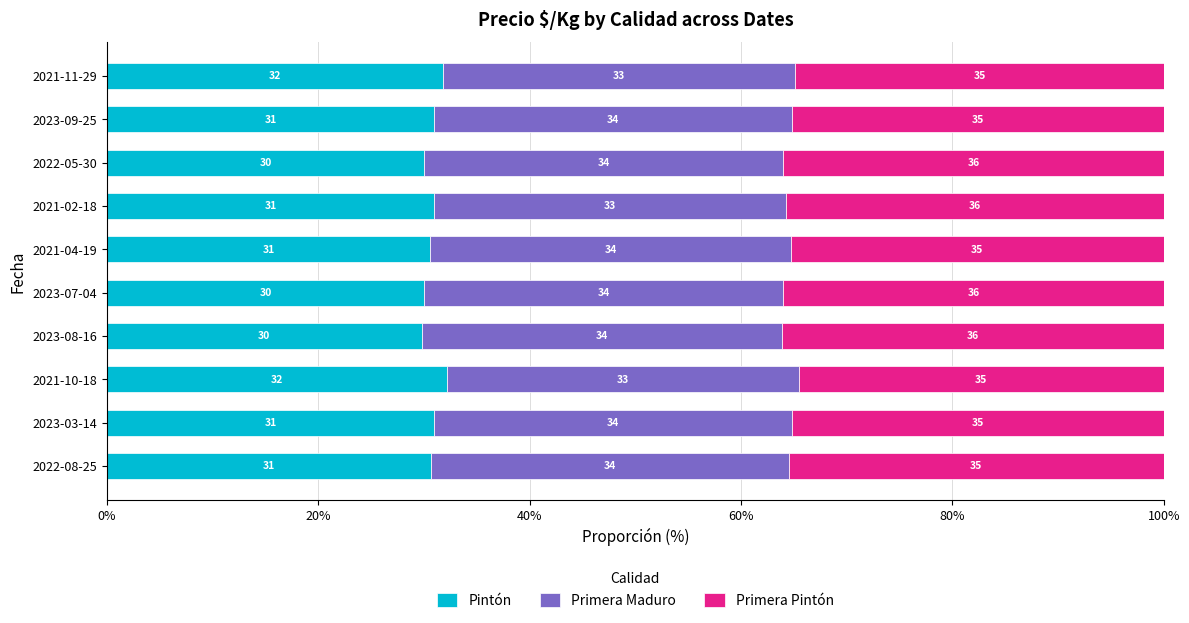

What is the lowest value of the Pintón series?

29.8